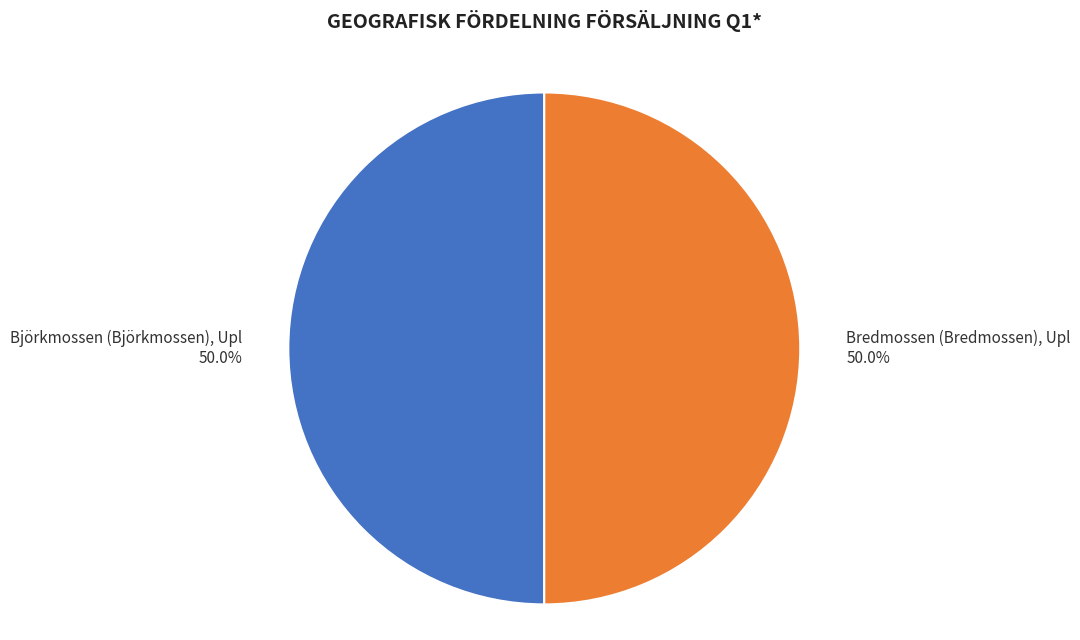

Combined, what portion of the pie is Björkmossen (Björkmossen), Upl and Bredmossen (Bredmossen), Upl?

100.0%